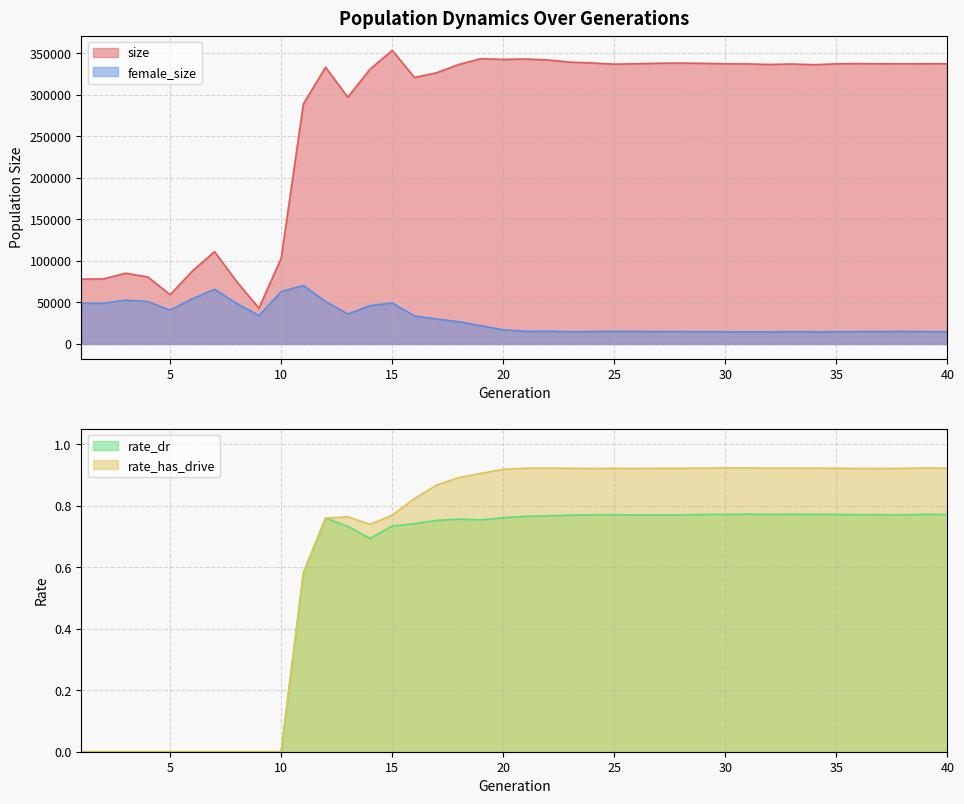

Reading left to right, what are all the values shown in this chart?

size: 78074.0	78350.0	85289.0	80673.0	59371.0	87791.0	111223.0	75129.0	43087.0	103226.0	289033.0	333251.0	297201.0	330928.0	353624.0	321026.0	326567.0	336648.0	343652.0	342671.0	343189.0	342086.0	339419.0	338424.0	336990.0	337443.0	338128.0	338299.0	337987.0	337355.0	337283.0	336621.0	337184.0	336377.0	337353.0	337672.0	337388.0	337441.0	337385.0	337493.0
female_size: 49037.0	49000.0	52809.0	50927.0	40739.0	54381.0	65896.0	48826.0	34301.0	63093.0	70437.0	51154.0	36093.0	46091.0	49406.0	33799.0	30085.0	26719.0	21981.0	17021.0	15236.0	15352.0	14738.0	15074.0	15129.0	15124.0	14993.0	14902.0	14875.0	14674.0	14549.0	14630.0	14856.0	14692.0	14743.0	14936.0	15003.0	15111.0	14915.0	14831.0
rate_dr: 0.0	0.0	0.0	0.0	0.0	0.0	0.0	0.0	0.0	0.0	0.6	0.8	0.7	0.7	0.7	0.7	0.8	0.8	0.8	0.8	0.8	0.8	0.8	0.8	0.8	0.8	0.8	0.8	0.8	0.8	0.8	0.8	0.8	0.8	0.8	0.8	0.8	0.8	0.8	0.8
rate_has_drive: 0.0	0.0	0.0	0.0	0.0	0.0	0.0	0.0	0.0	0.0	0.6	0.8	0.8	0.7	0.8	0.8	0.9	0.9	0.9	0.9	0.9	0.9	0.9	0.9	0.9	0.9	0.9	0.9	0.9	0.9	0.9	0.9	0.9	0.9	0.9	0.9	0.9	0.9	0.9	0.9